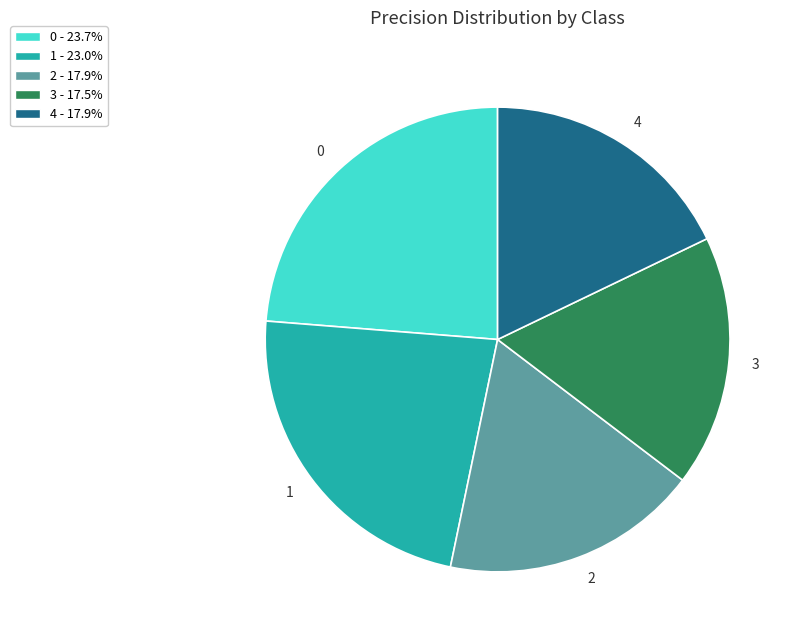

Do 2 and 4 together represent more than half of the pie?

No